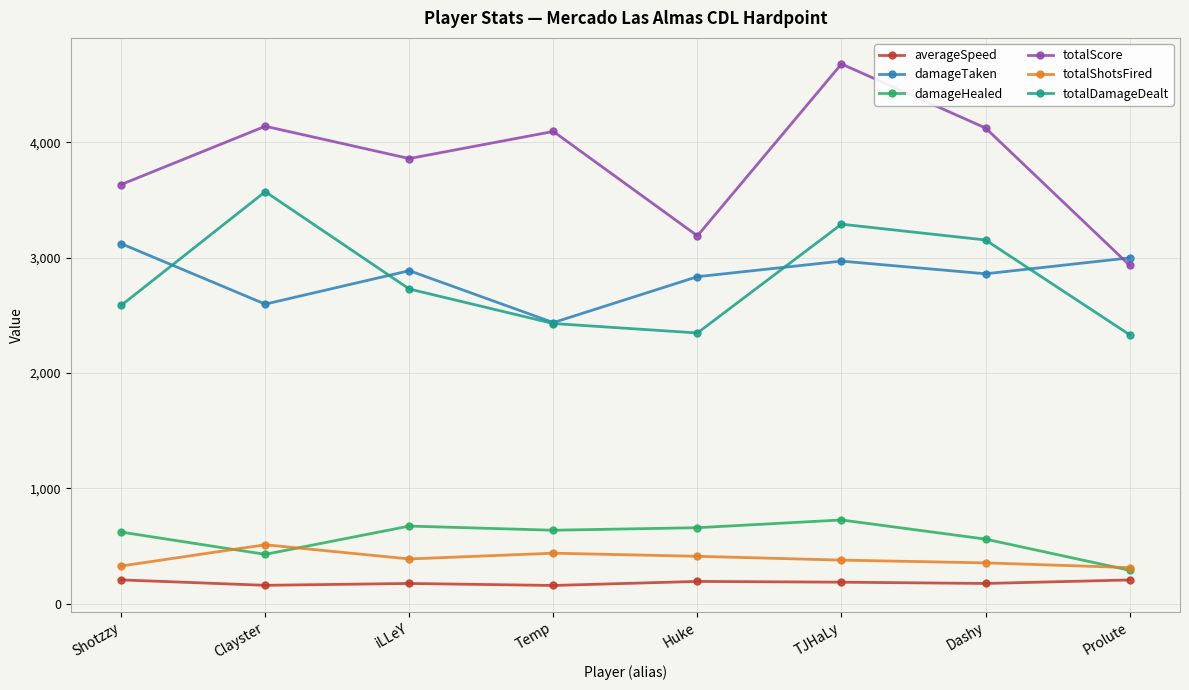

What is the value of the averageSpeed point at the 6th from the left?

187.6